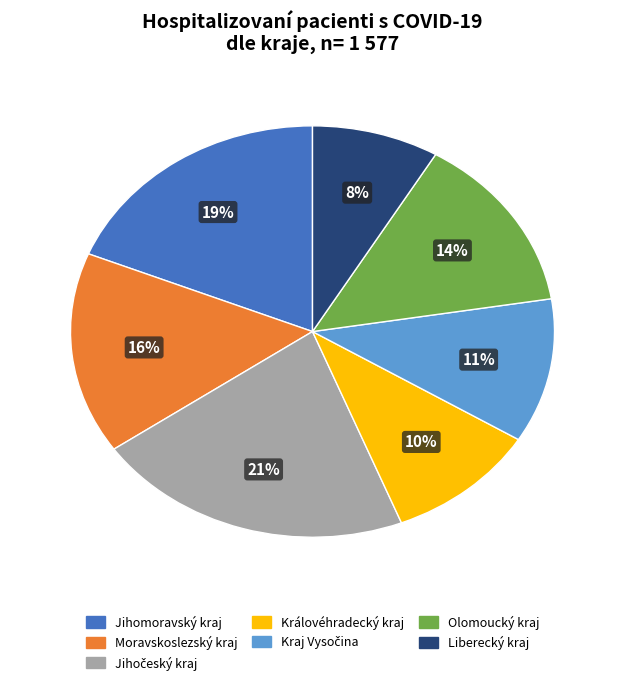

True or false: Královéhradecký kraj accounts for 2% of the total.

False